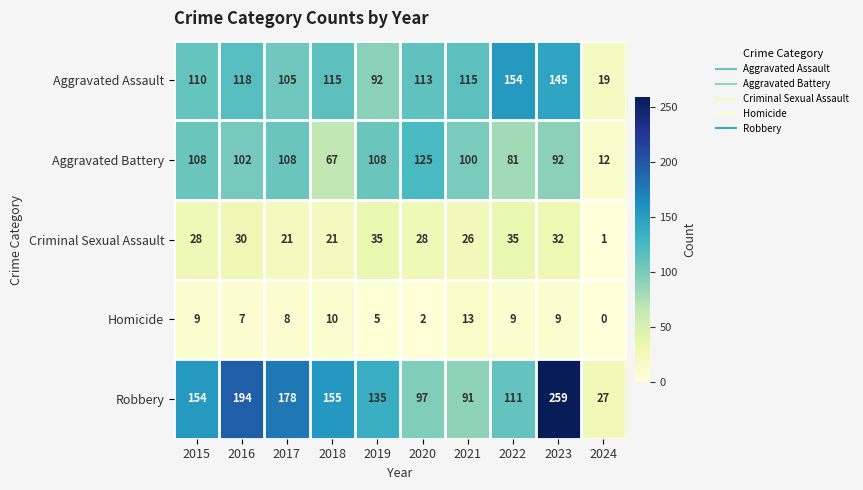

What is the difference between the maximum and minimum values in the Criminal Sexual Assault series?

34